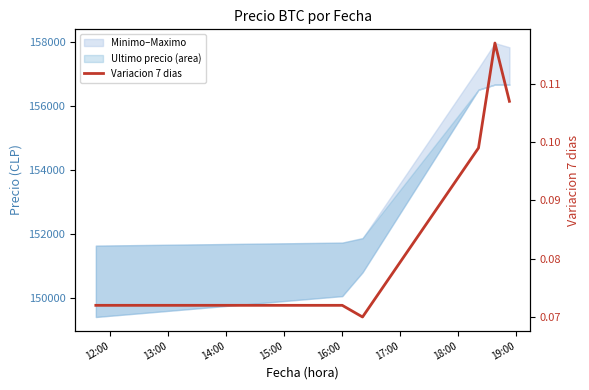

Which has a higher value, 14:00 or 15:00?

15:00